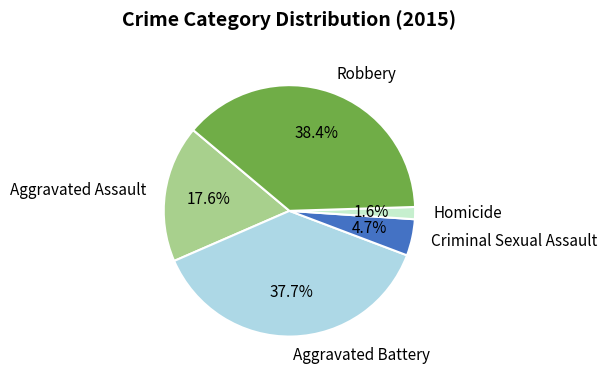

Which category has the biggest portion of the pie?

Robbery